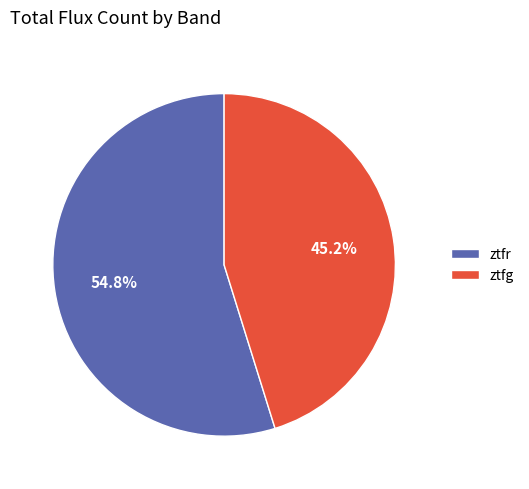

Is the sum of ztfg and ztfr greater than half?

Yes